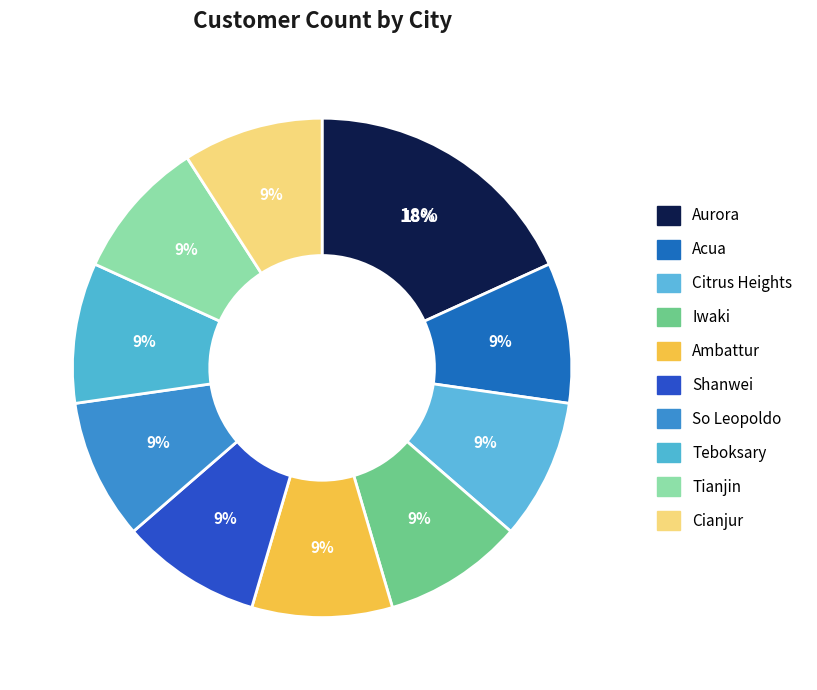

Count the number of slices in the pie.

10